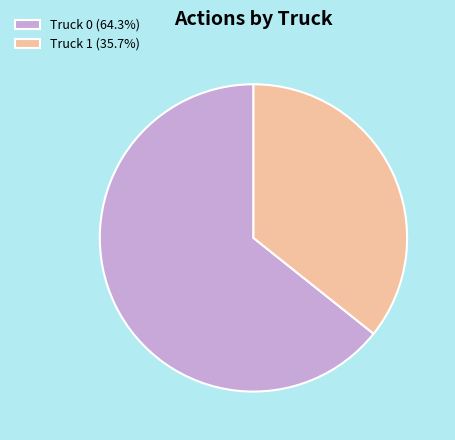

Approximately how many times larger is the value at Truck 0 compared to Truck 1?

1.8